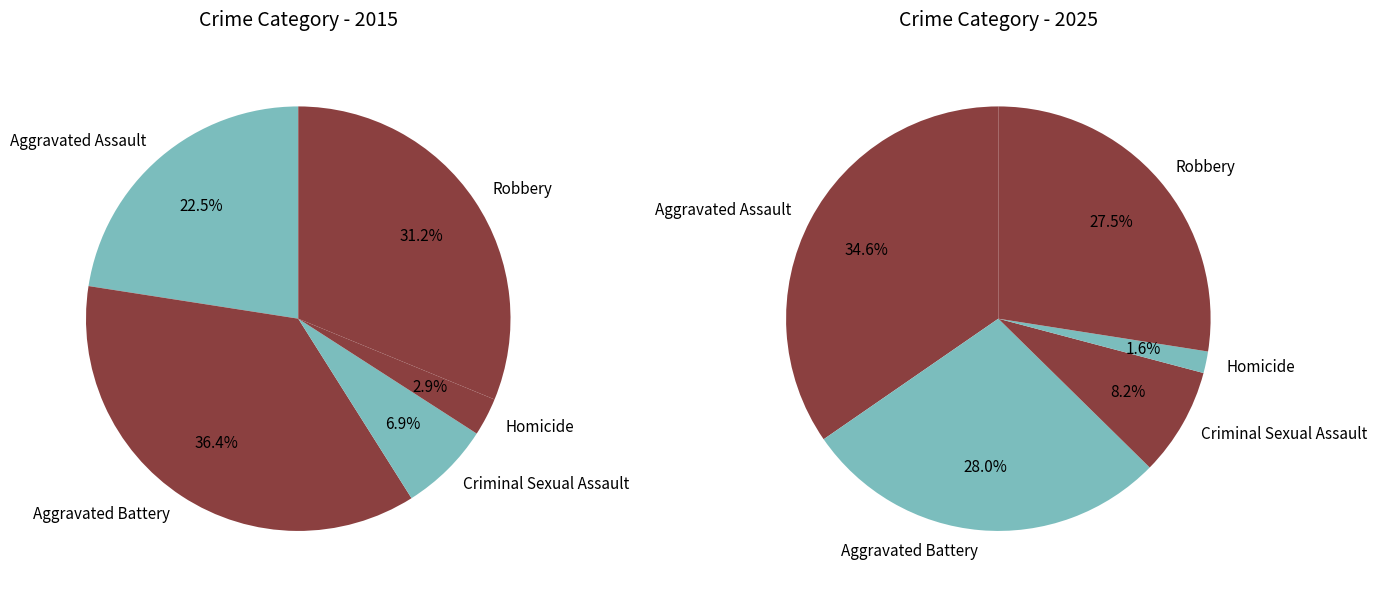

What portion of the pie excludes Robbery?

68.8%